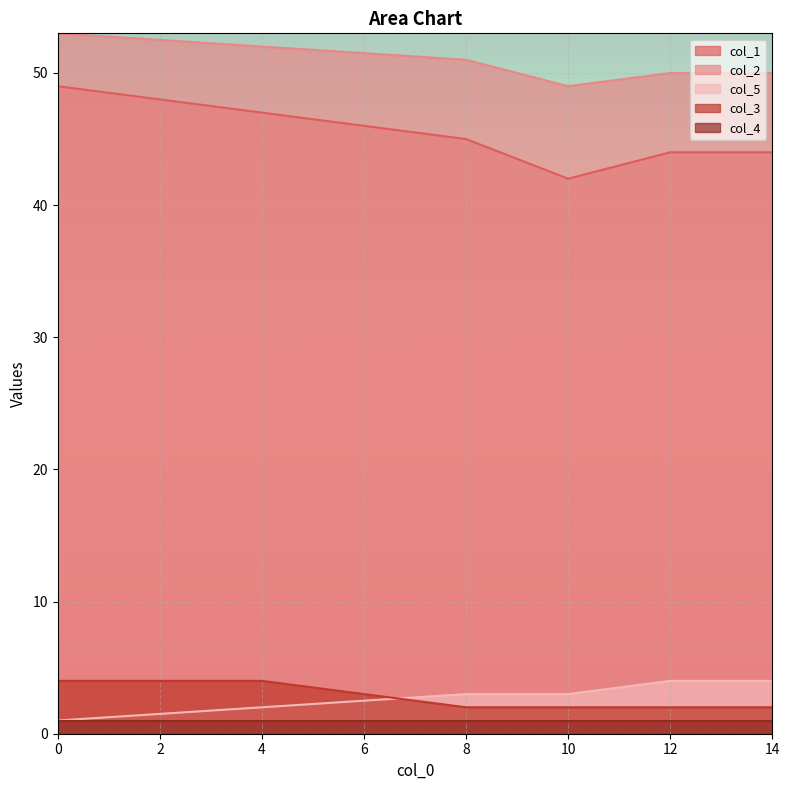

What is the greatest value displayed?

53